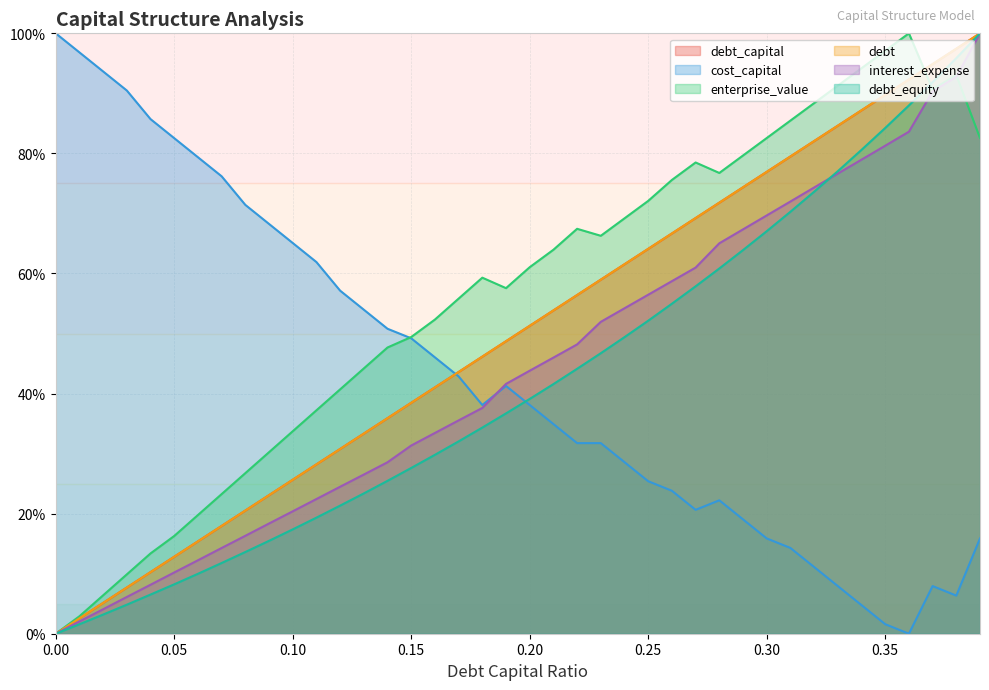

What is the difference between the maximum and minimum values in the debt_equity series?

100.0